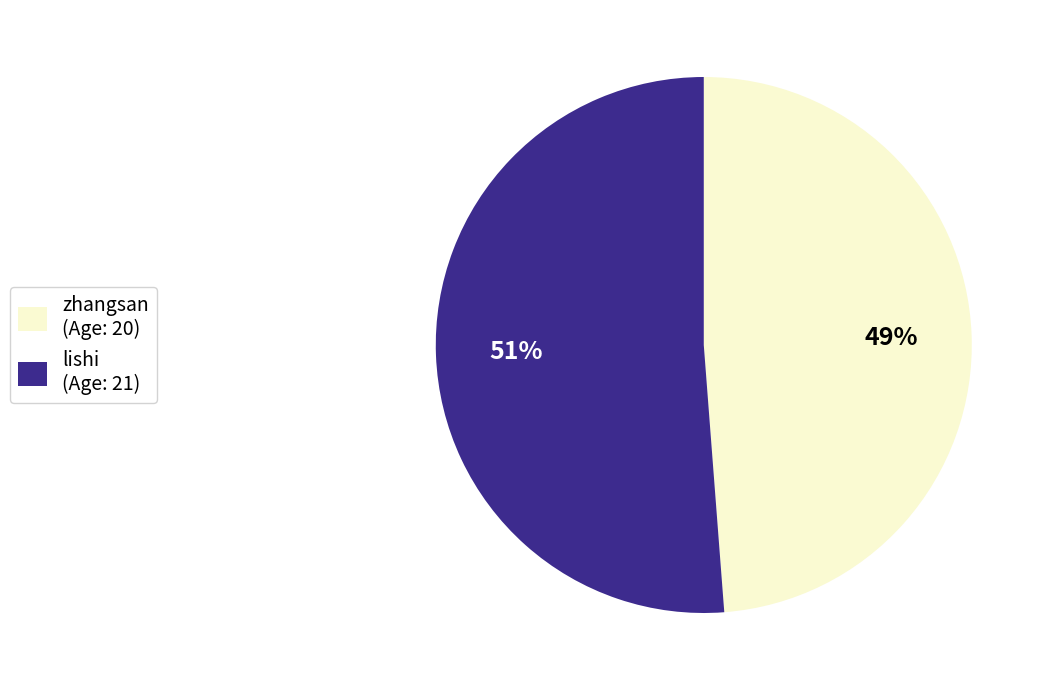

Is it true that zhangsan is 49% of the pie?

True